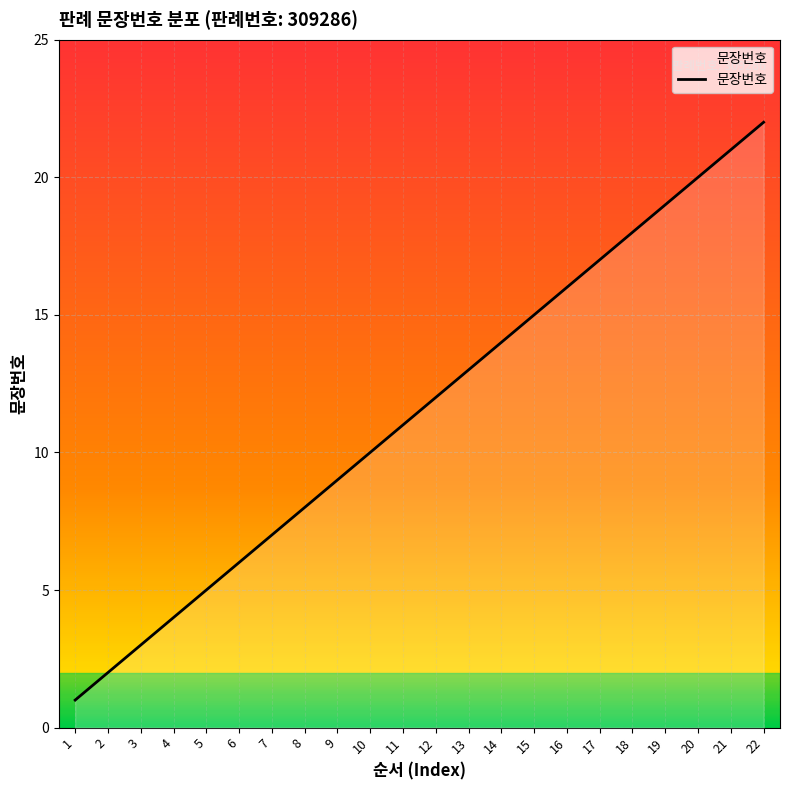

How many lines are shown in the chart?

1